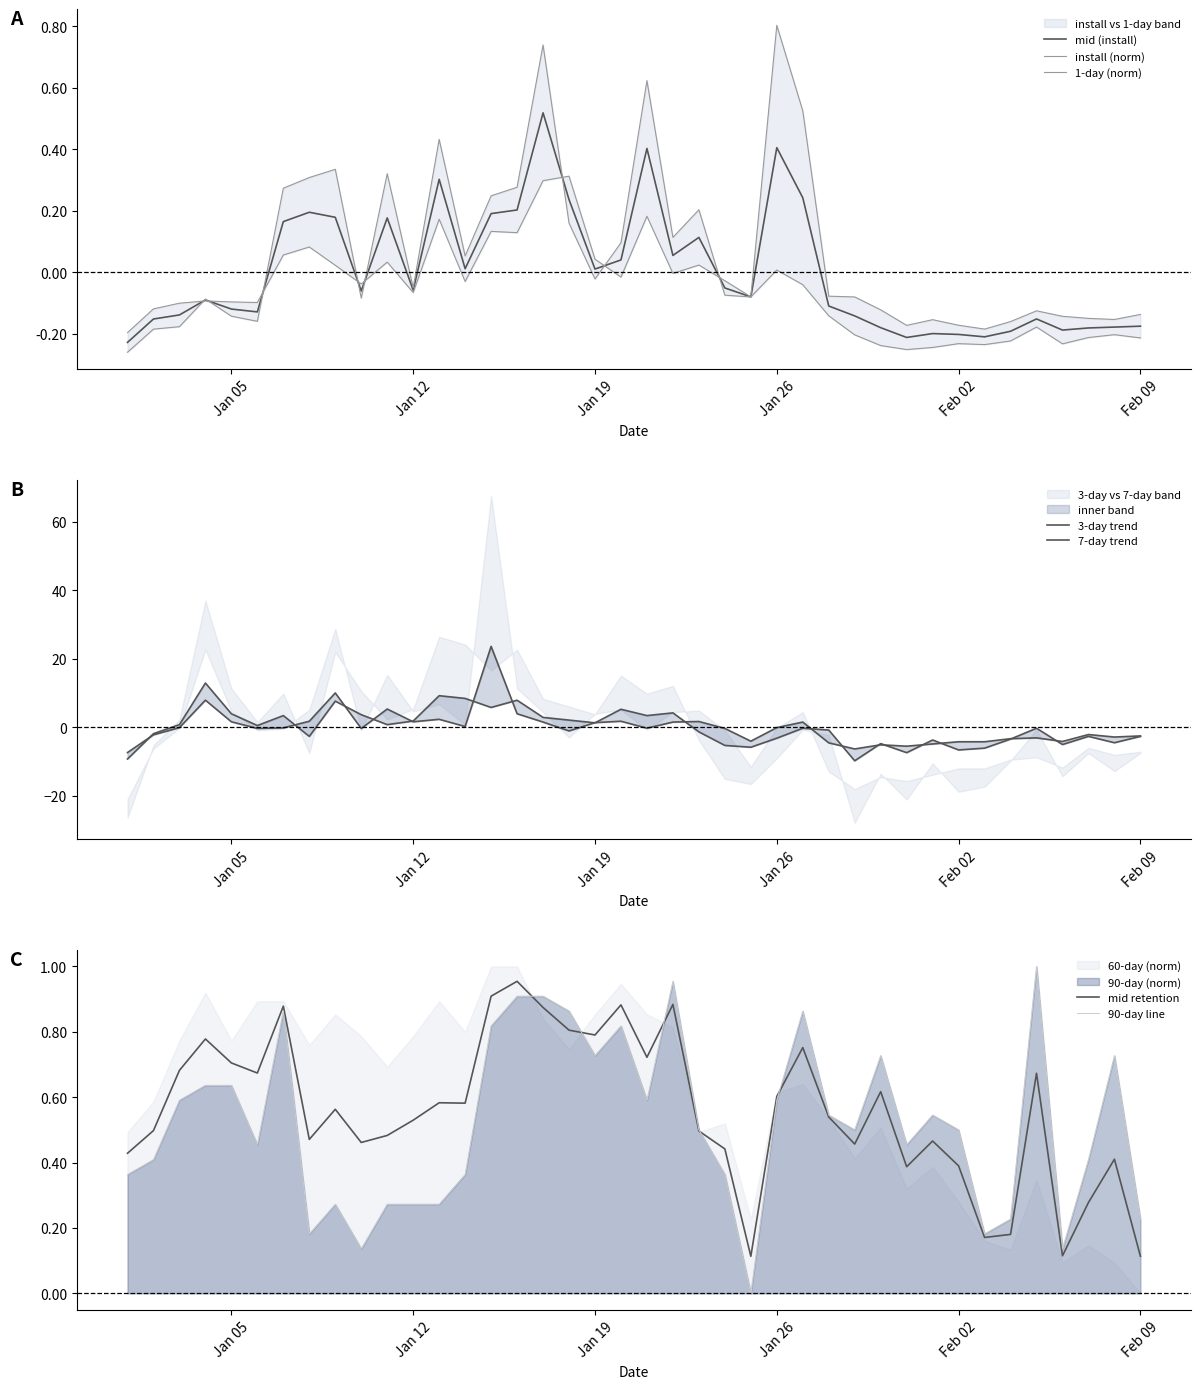

What is the greatest value displayed?

23.6